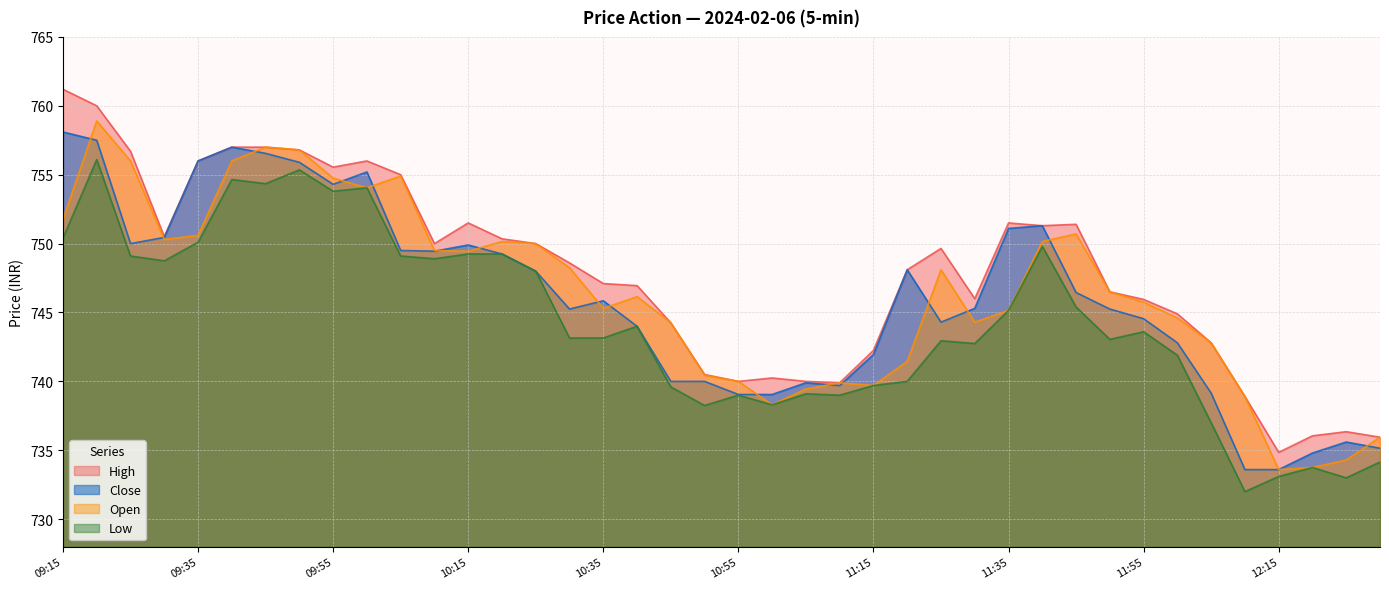

At how many categories does at least one series exceed 755?

9